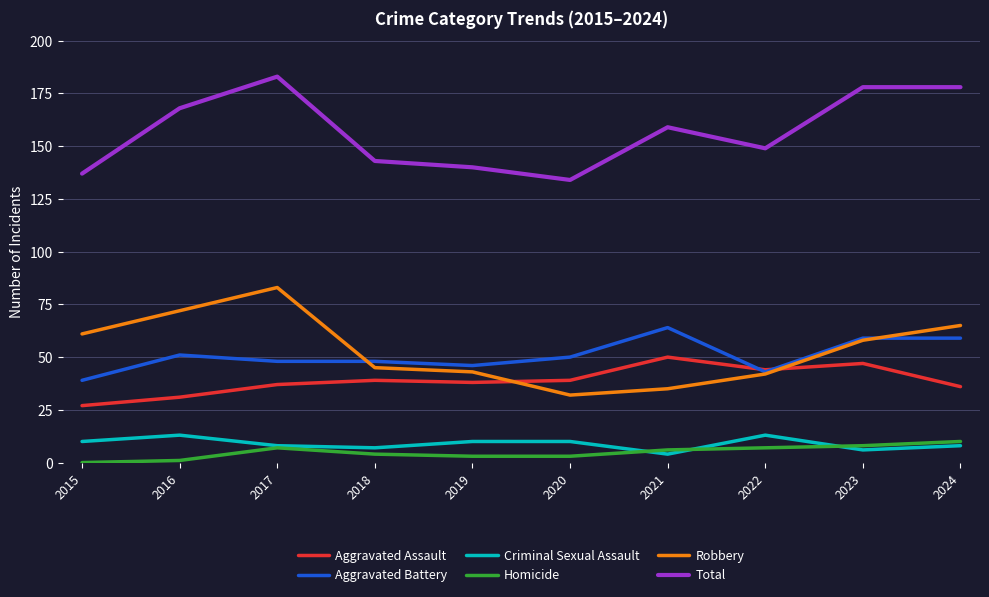

Reading left to right, transcribe all the data shown in this chart.

Aggravated Assault: 2015=27	2016=31	2017=37	2018=39	2019=38	2020=39	2021=50	2022=44	2023=47	2024=36
Aggravated Battery: 2015=39	2016=51	2017=48	2018=48	2019=46	2020=50	2021=64	2022=43	2023=59	2024=59
Criminal Sexual Assault: 2015=10	2016=13	2017=8	2018=7	2019=10	2020=10	2021=4	2022=13	2023=6	2024=8
Homicide: 2015=0	2016=1	2017=7	2018=4	2019=3	2020=3	2021=6	2022=7	2023=8	2024=10
Robbery: 2015=61	2016=72	2017=83	2018=45	2019=43	2020=32	2021=35	2022=42	2023=58	2024=65
Total: 2015=137	2016=168	2017=183	2018=143	2019=140	2020=134	2021=159	2022=149	2023=178	2024=178